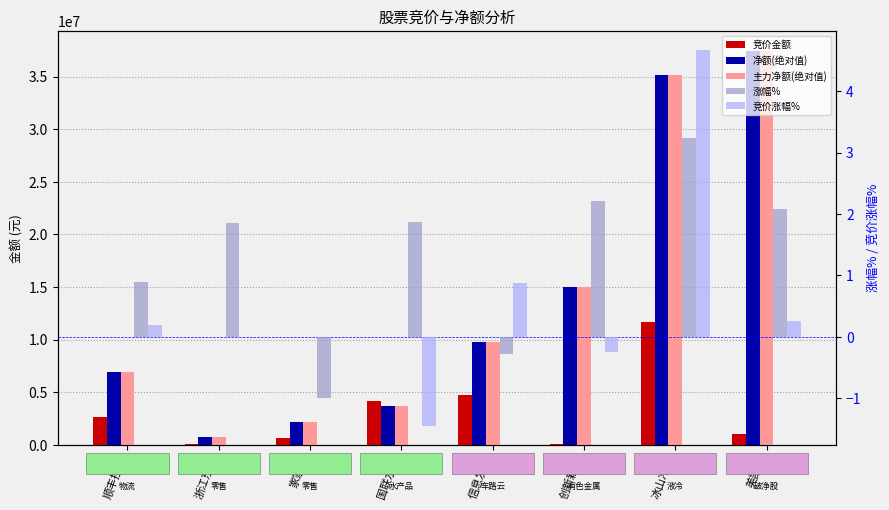

Count the number of categories in the chart.

8